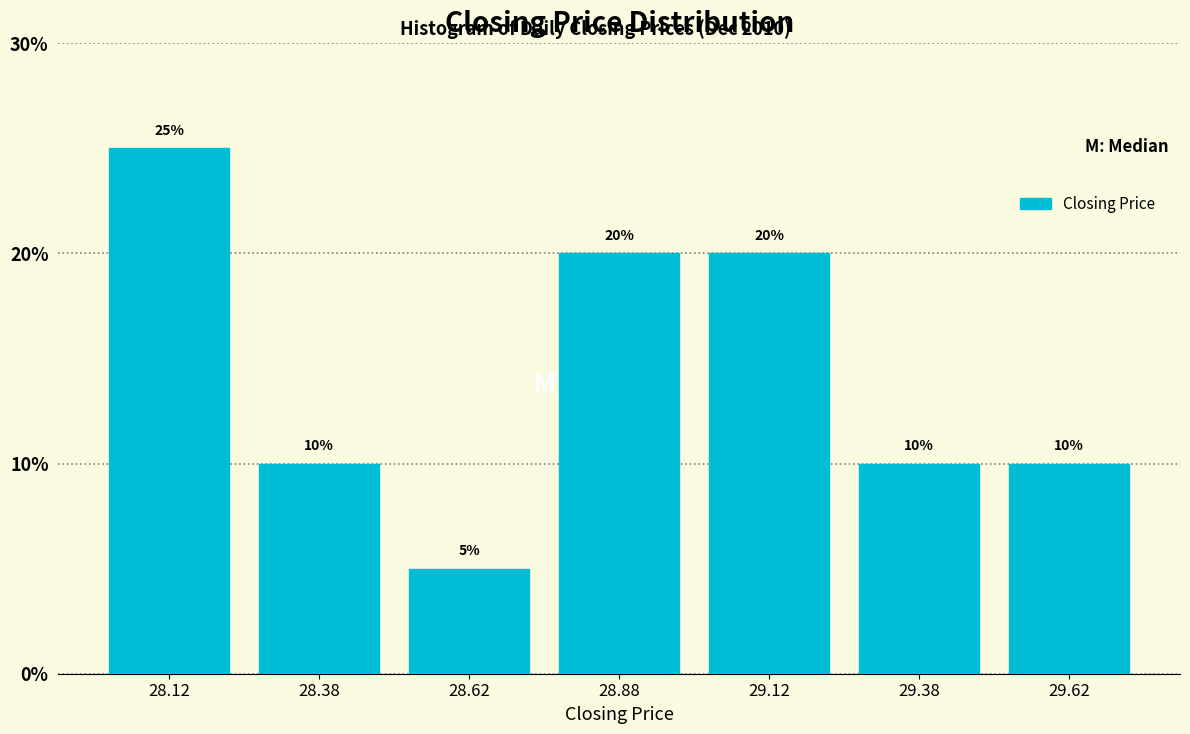

Reading left to right, transcribe this chart: for each bar, give the range it covers on the x-axis and its height.

28.00 to 28.25: 25
28.25 to 28.50: 10
28.50 to 28.75: 5
28.75 to 29.00: 20
29.00 to 29.25: 20
29.25 to 29.50: 10
29.50 to 29.75: 10